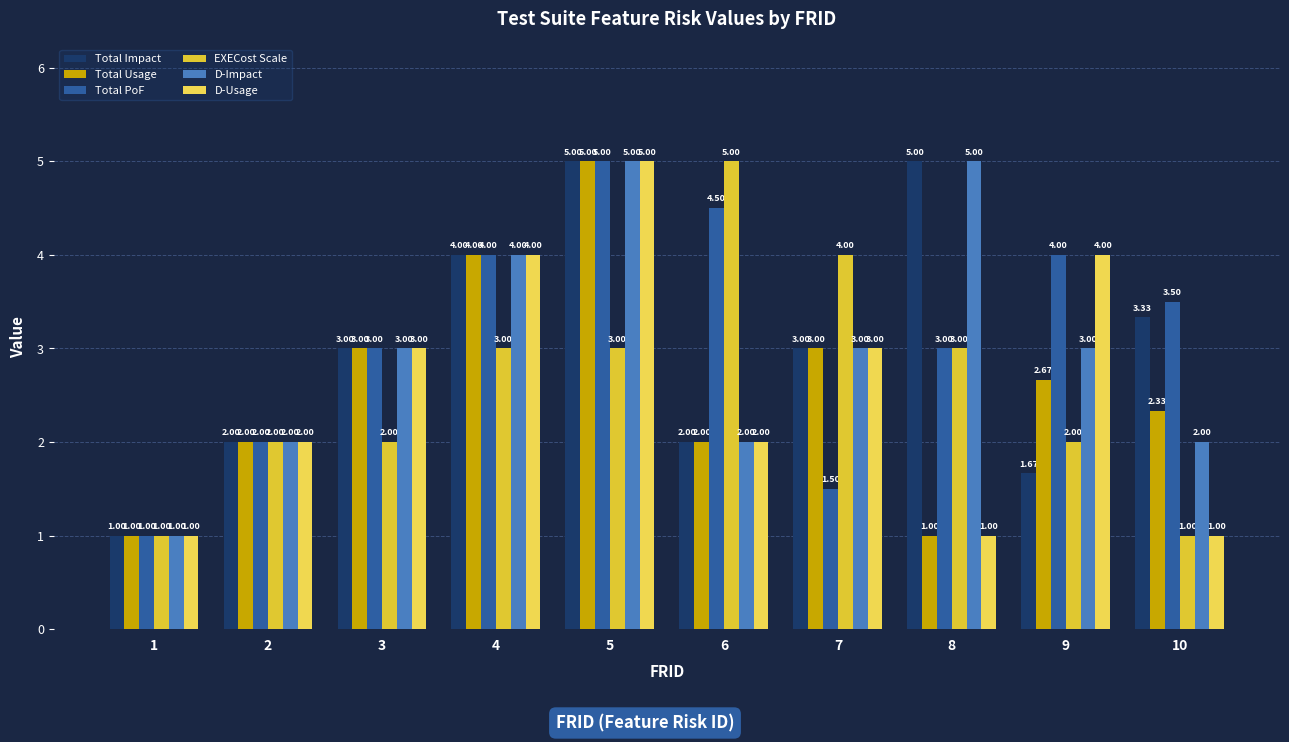

True or false: D-Impact has a value of 5.0 at 5.

True